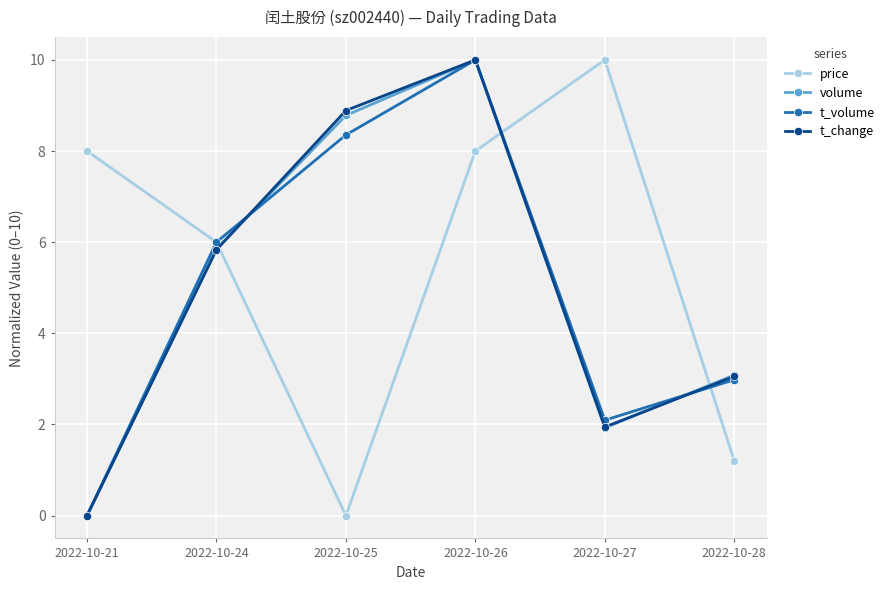

Reading left to right, extract all data points from this chart.

price: 8.0	6.0	0.0	8.0	10.0	1.2
volume: 0.0	5.9	8.8	10.0	1.9	3.1
t_volume: 0.0	6.0	8.4	10.0	2.1	3.0
t_change: 0.0	5.8	8.9	10.0	1.9	3.1